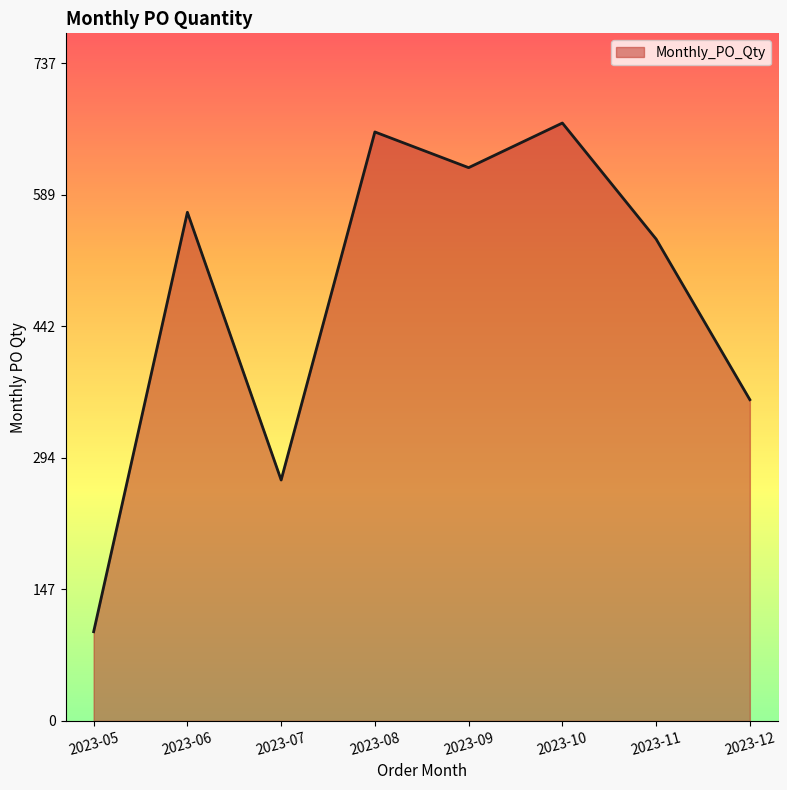

True or false: the data shows 360 at 2023-12.

True